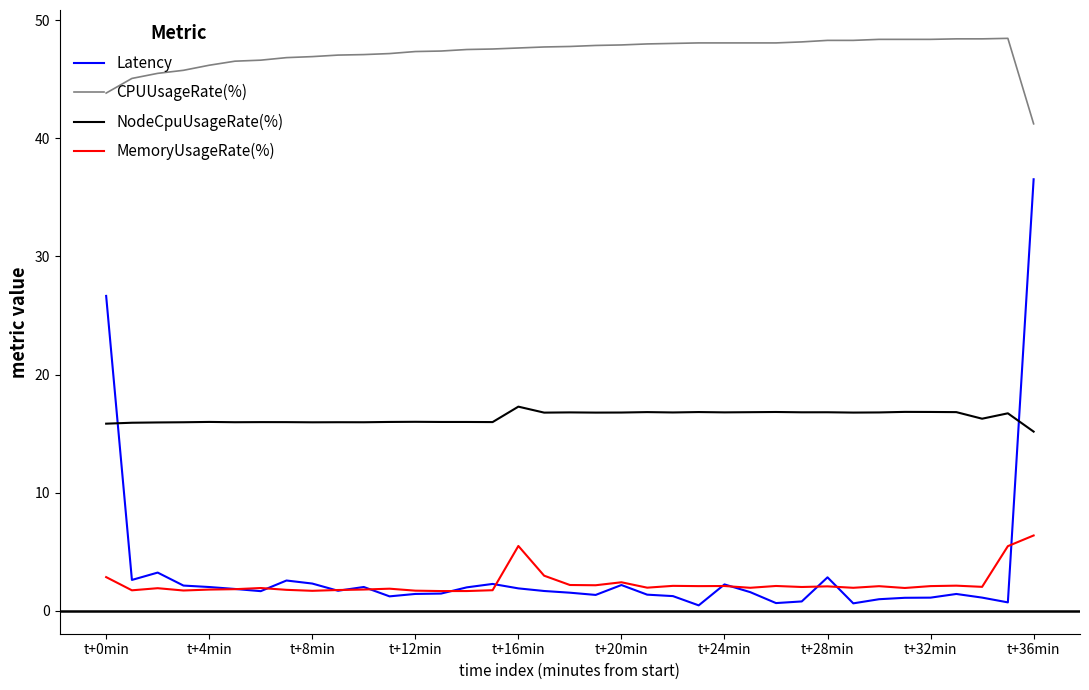

Which series has the largest range (max minus min)?

Latency